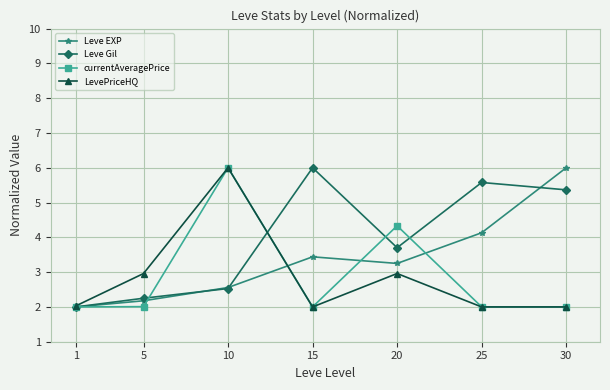

Where is the first local maximum for Leve EXP?

15